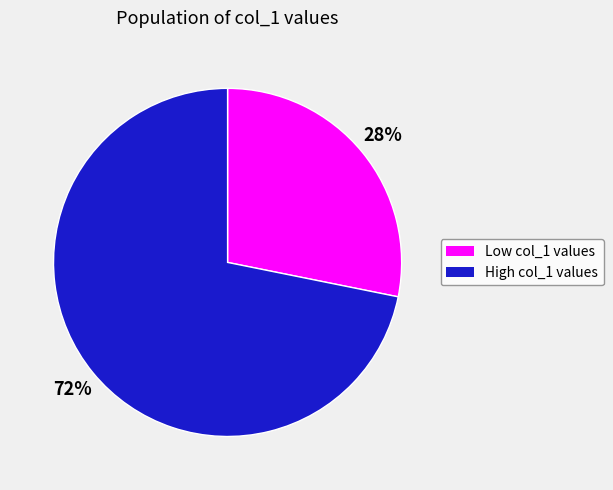

To the nearest percent, what is the difference between the largest and smallest slice percentages?

44%